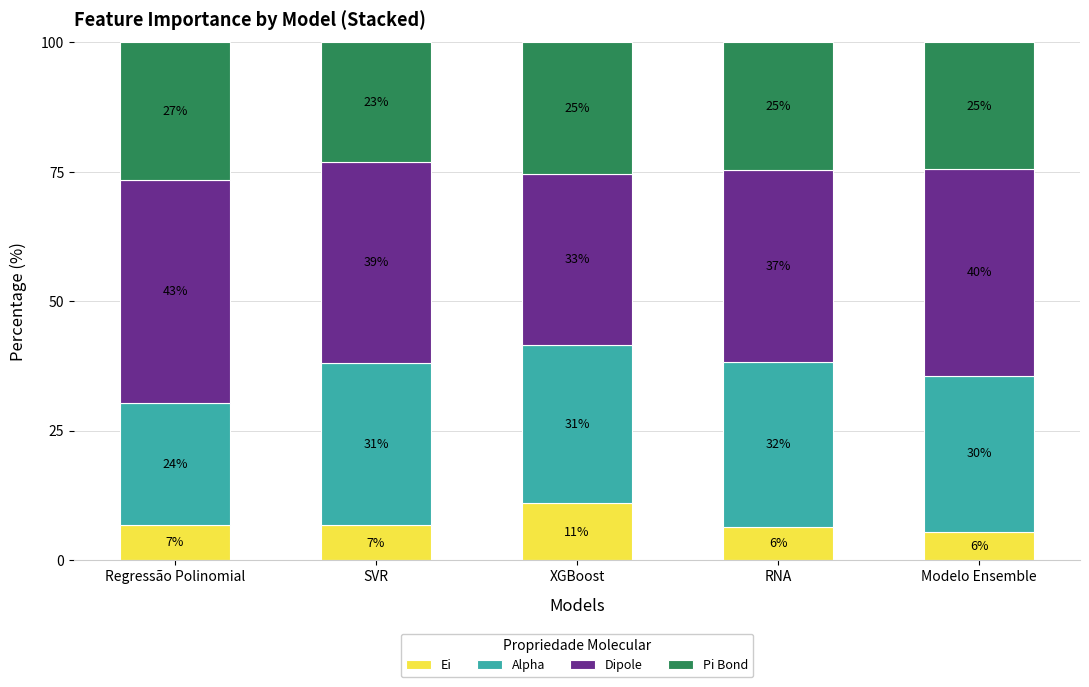

Are the bars grouped side by side (vs. stacked)?

No